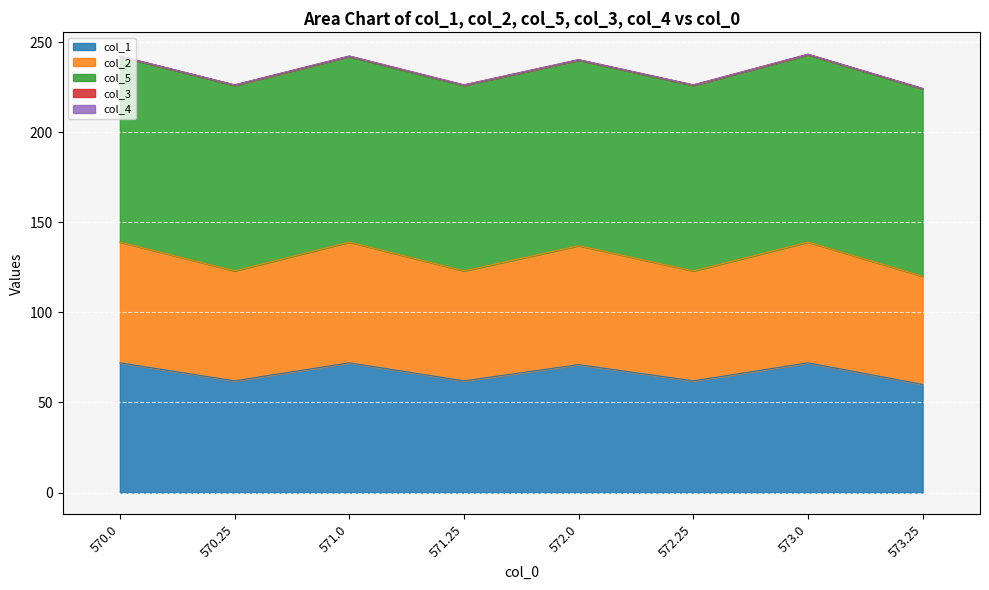

What is the value of the col_2 bar at the 6th from the left?

61.0